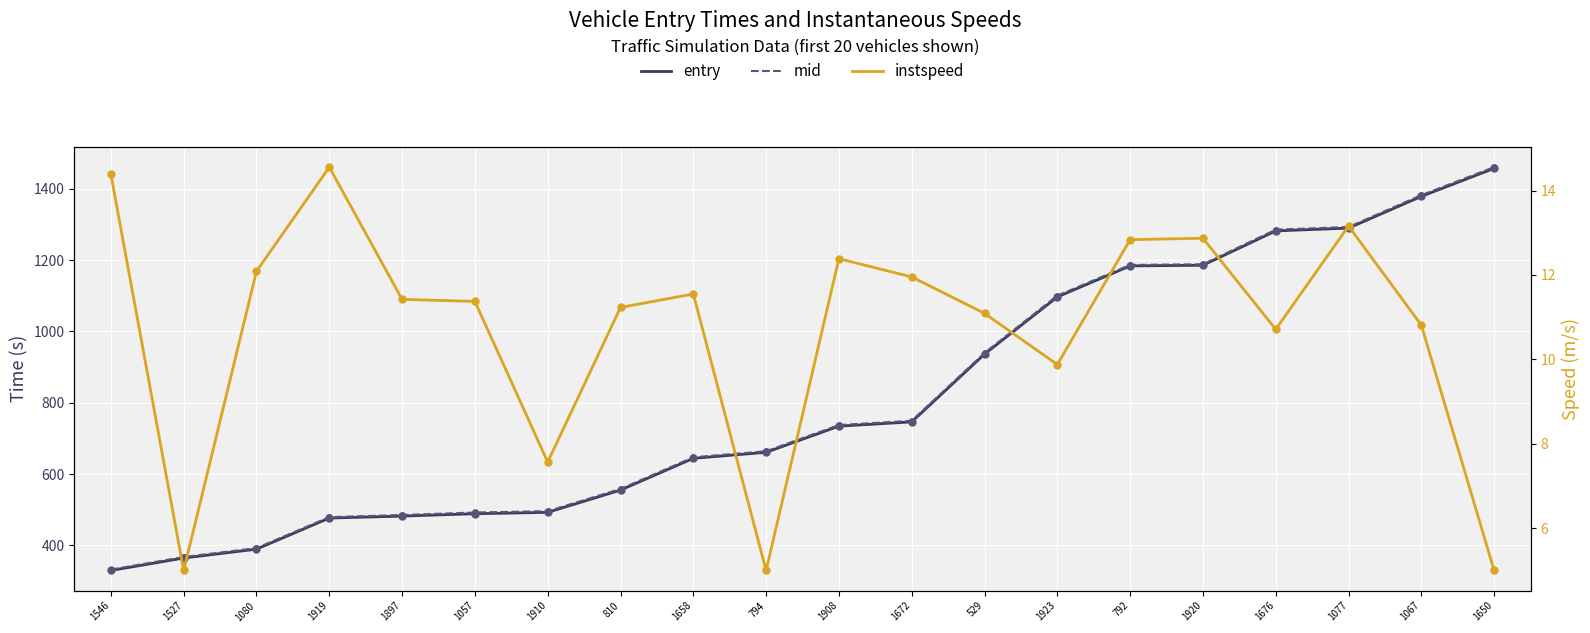

Which series contains the highest Y value?

mid